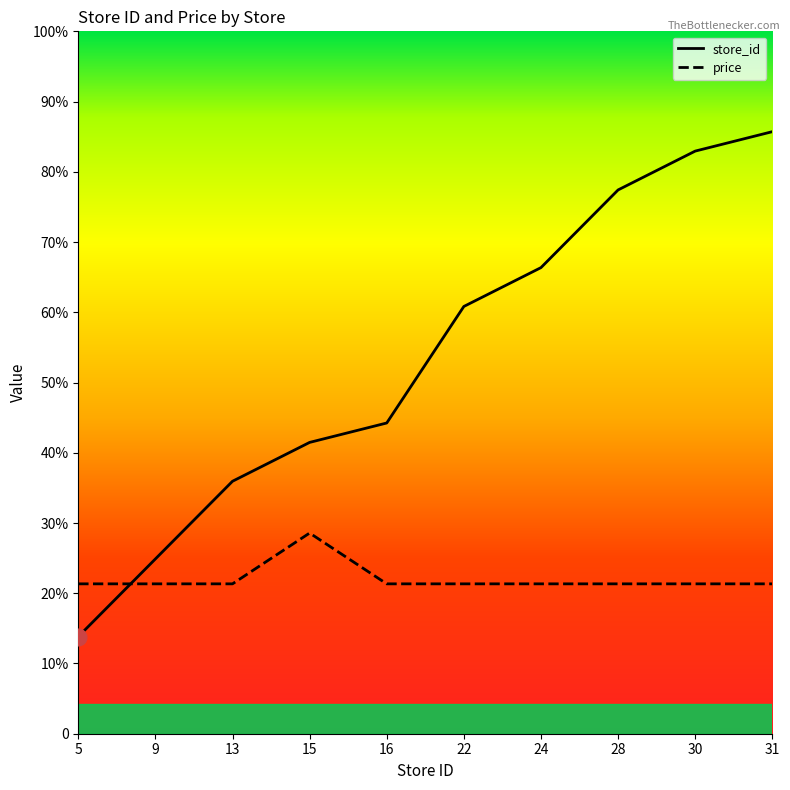

How many lines are shown in the chart?

2